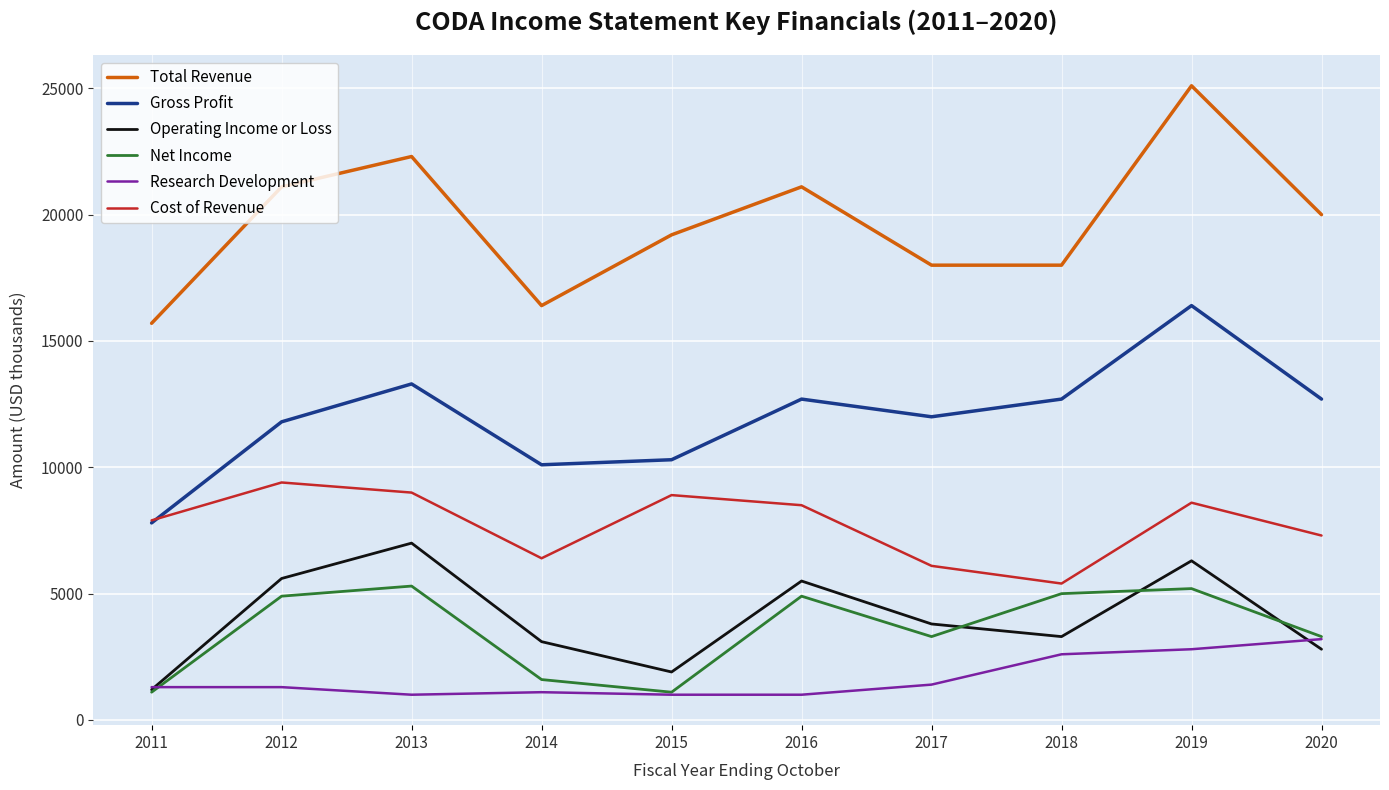

What is the difference between the highest and lowest values at 2020?

17200